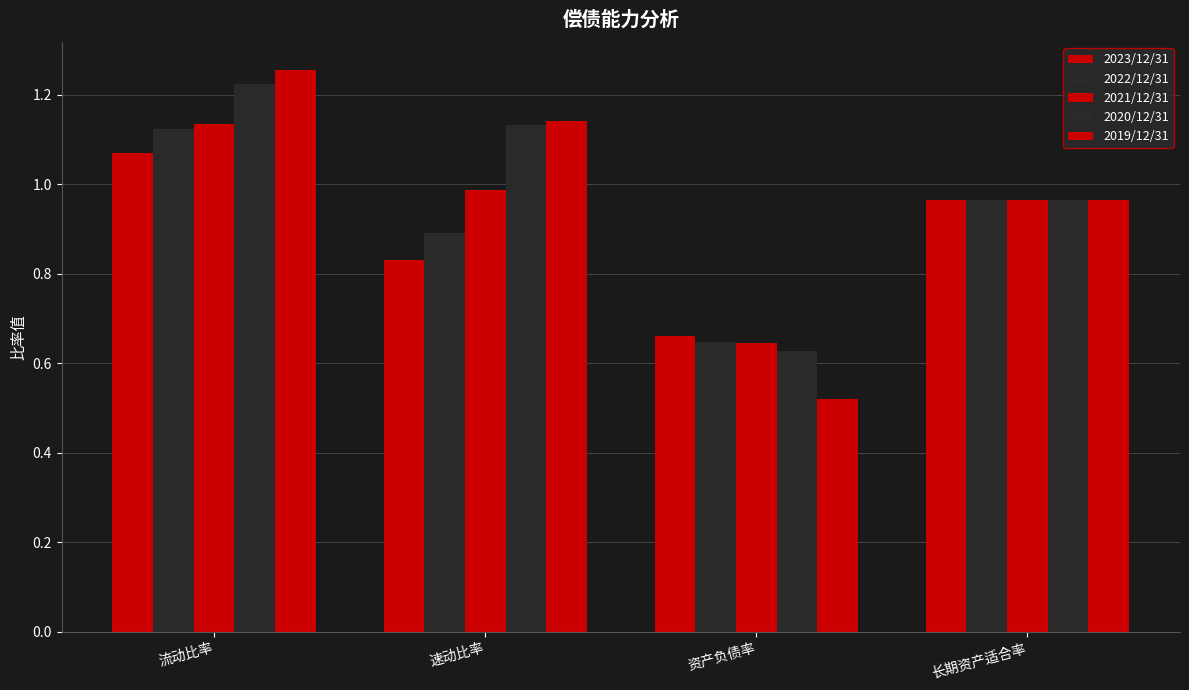

Which series has the largest total across all categories?

2020/12/31